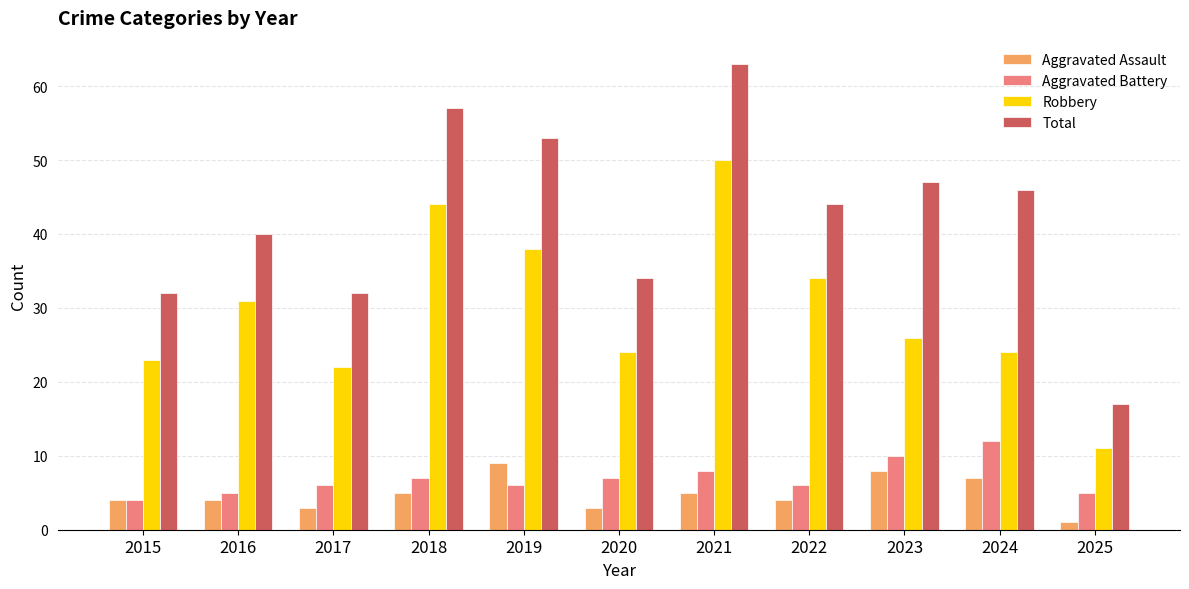

How many Aggravated Assault values are between 3 and 7?

8